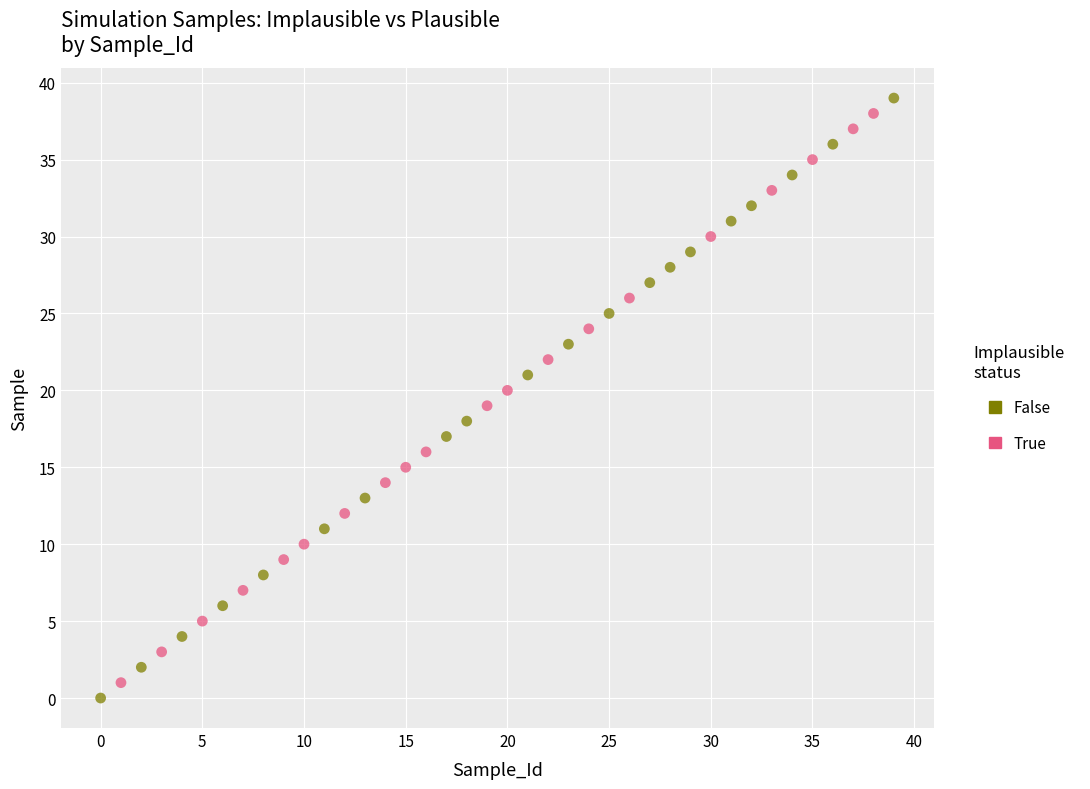

Which series has the widest spread of Y values?

False